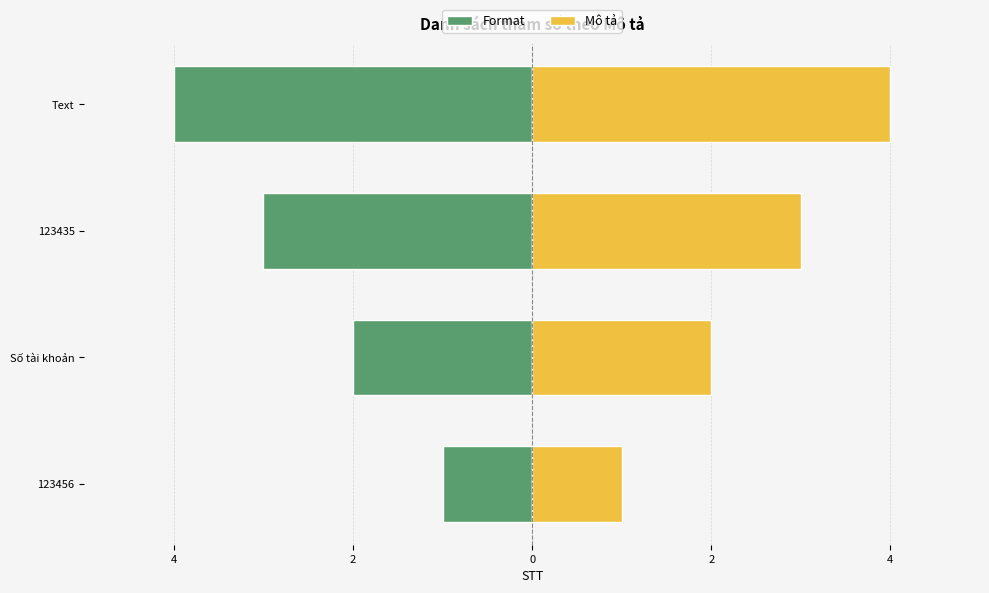

What is the difference between the highest and lowest values at Số tài khoản?

4